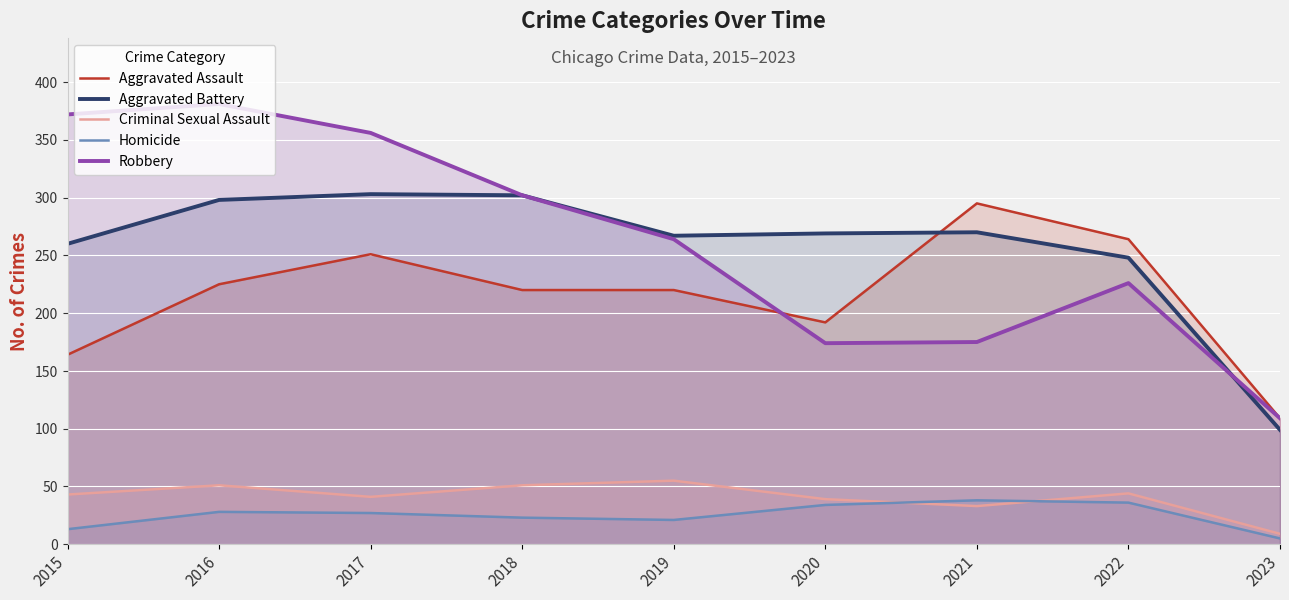

Which series has the widest spread of values?

Robbery